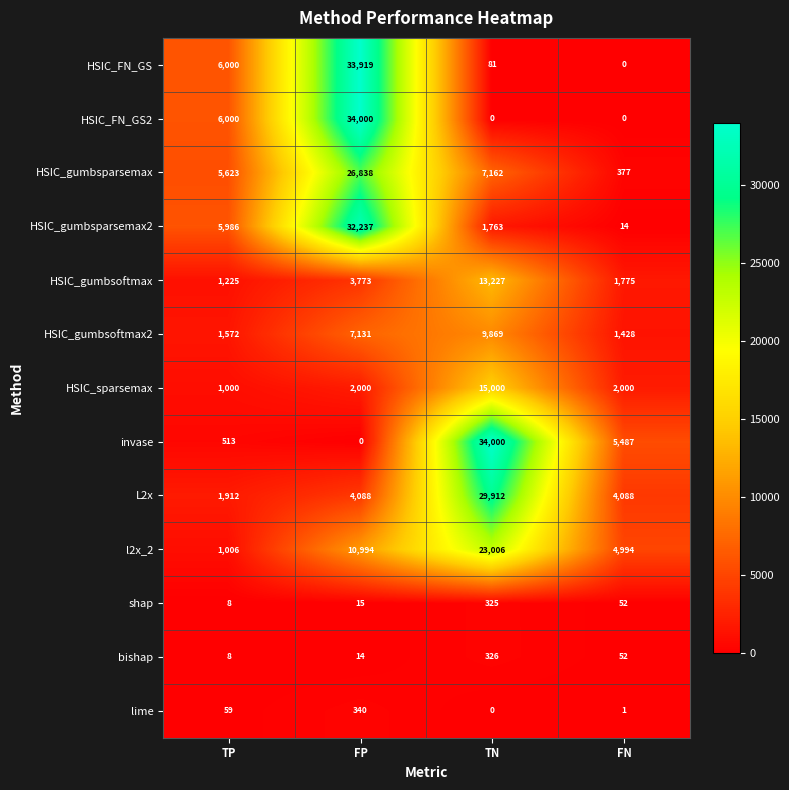

What is the difference between the maximum and minimum values in the HSIC_gumbsoftmax2 series?

8441